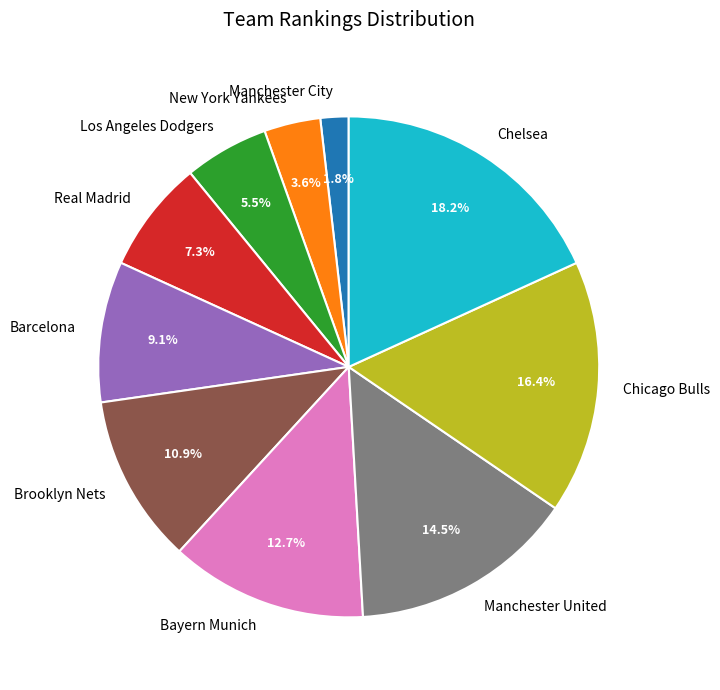

Count the number of slices in the pie.

10